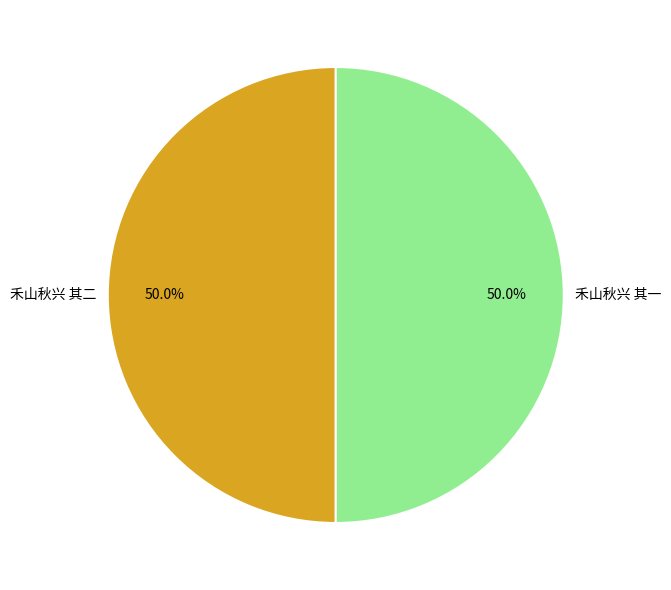

The 禾山秋兴 其一 slice represents 38% of the pie. True or false?

False